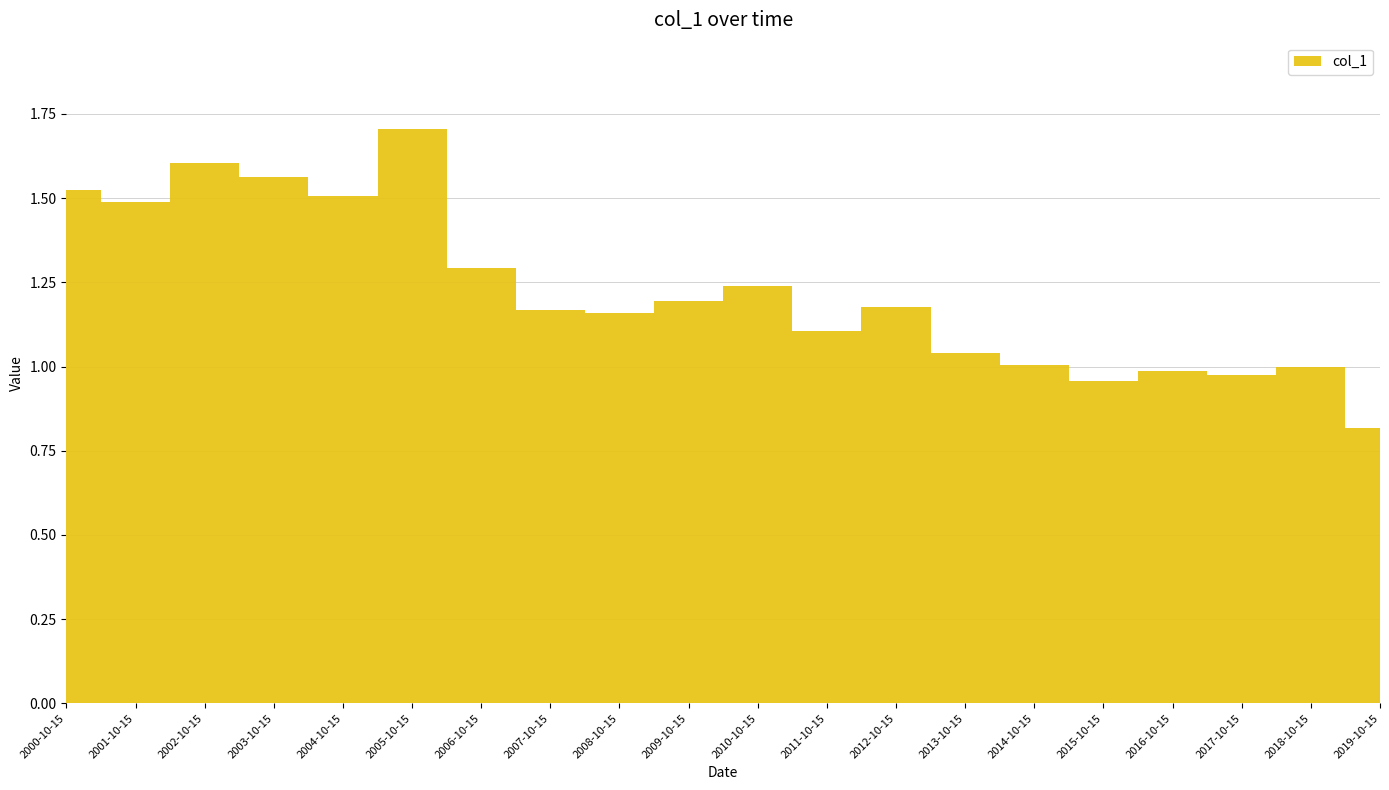

At which label does the data first exceed 1?

2000-10-15